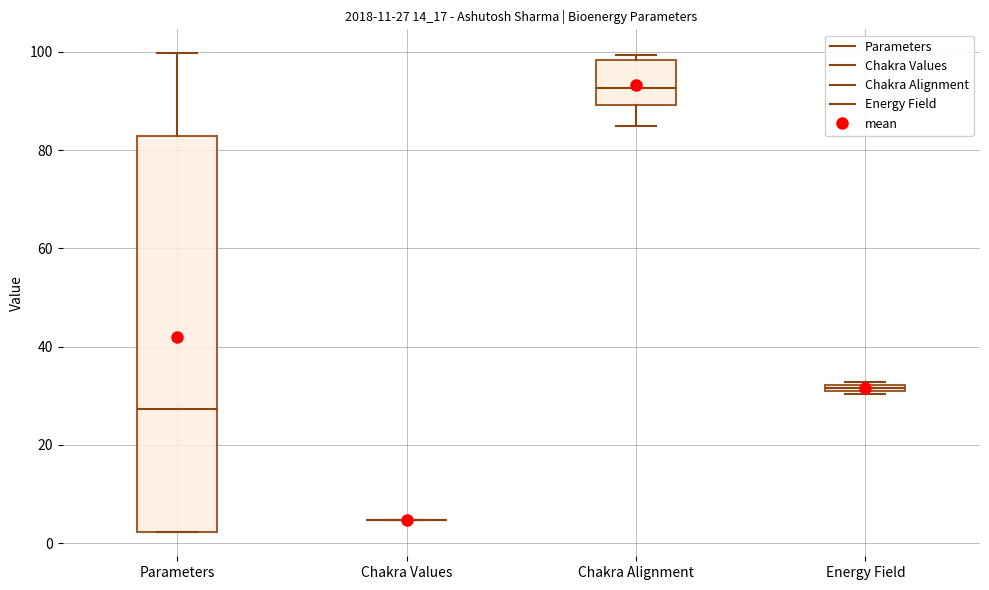

Which box is the tallest, from its lower edge to its upper edge?

Parameters